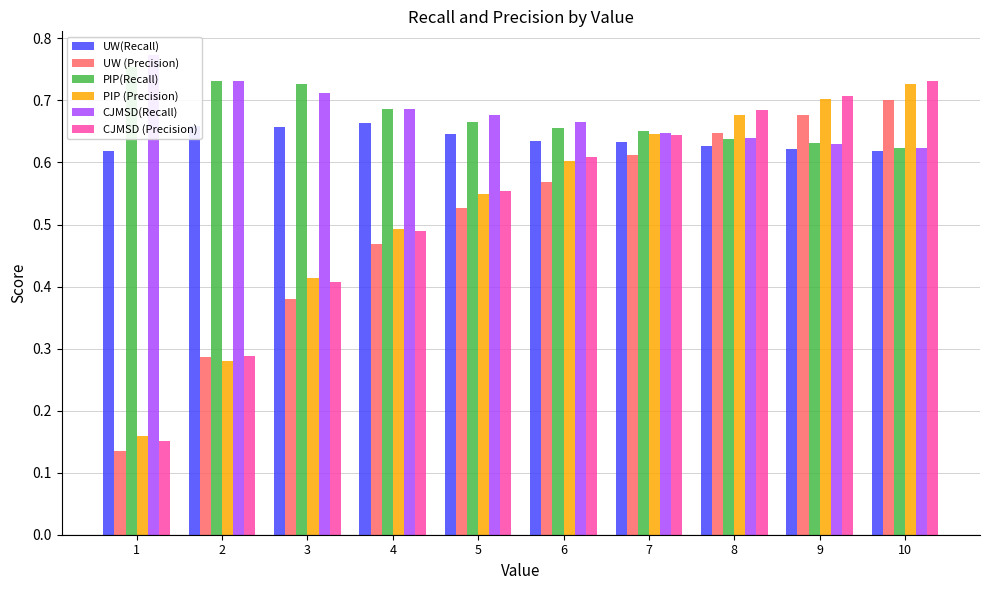

At which label does PIP(Recall) reach its peak?

1